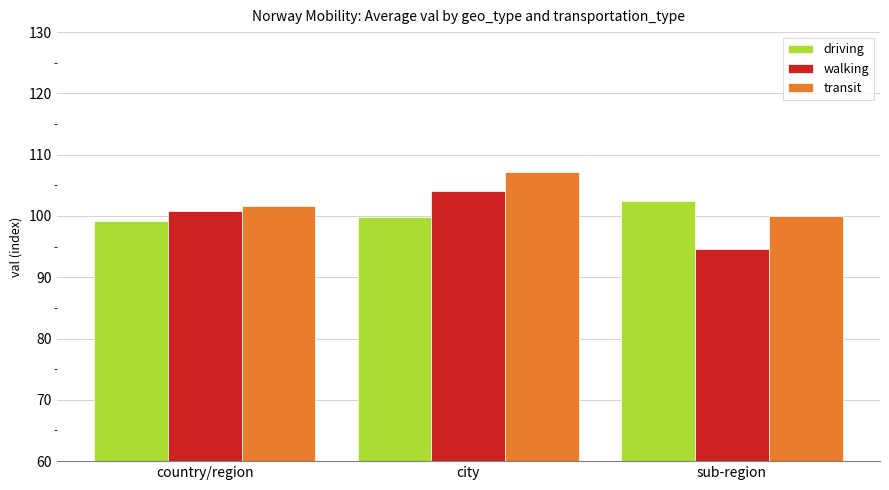

Which category has the lowest value in the walking series?

sub-region